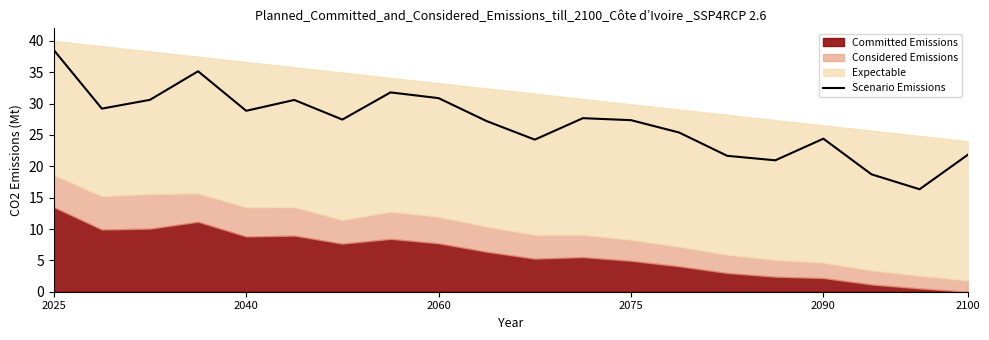

The value of Scenario Emissions at 2090 is 24.4. True or false?

True